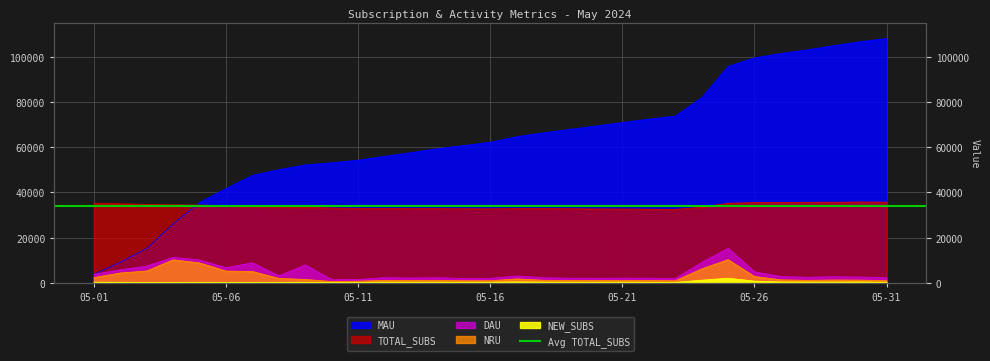

At which category does the chart reach its peak across all series?

05-31